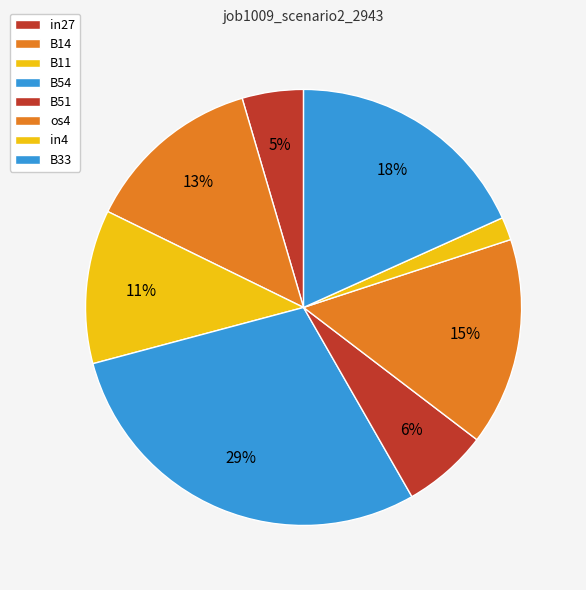

To the nearest percent, what percentage of the pie is in27?

5%